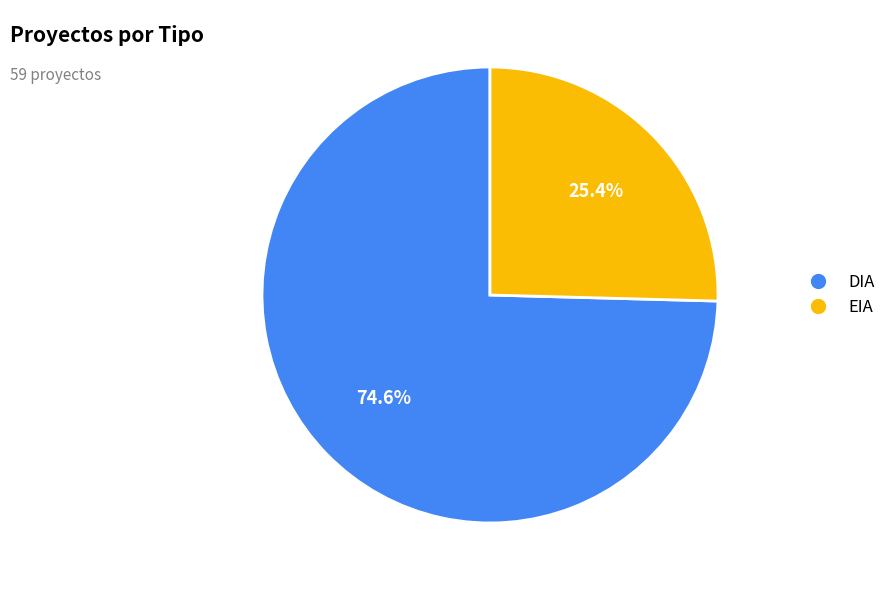

How many segments does this pie chart have?

2